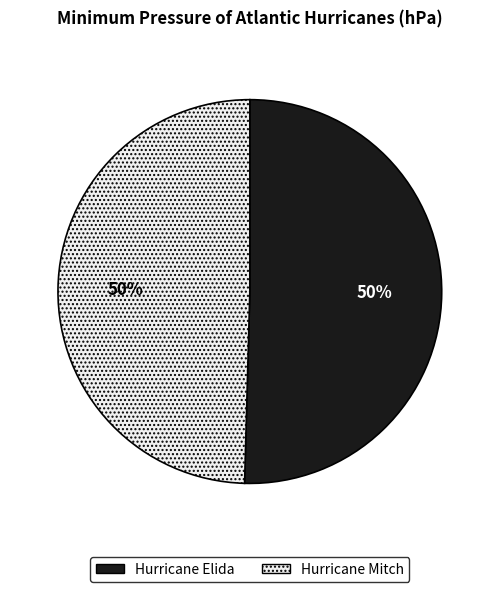

What is the ratio of the value at Hurricane Mitch to the value at Hurricane Elida?

1.0